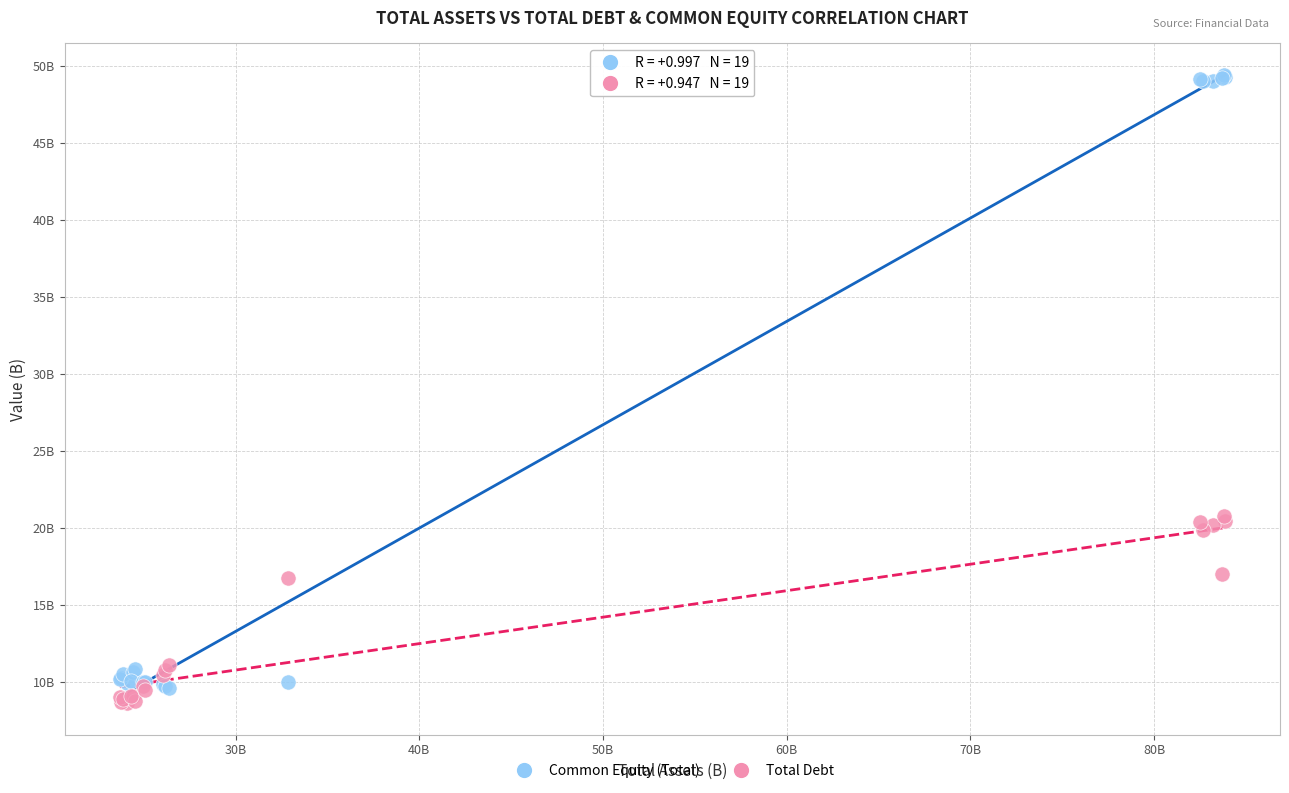

What are all the series names shown in the legend?

Common Equity (Total), Total Debt